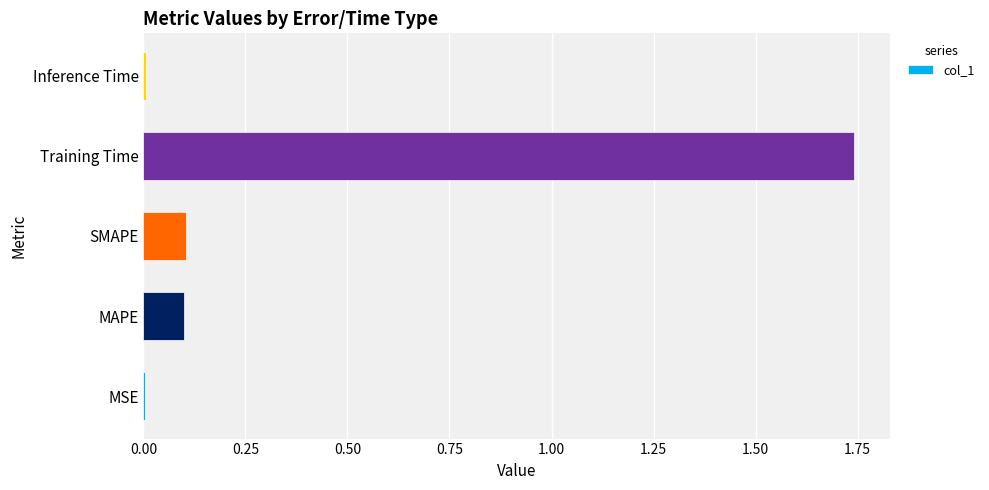

Which label corresponds to the largest value in the chart?

Training Time